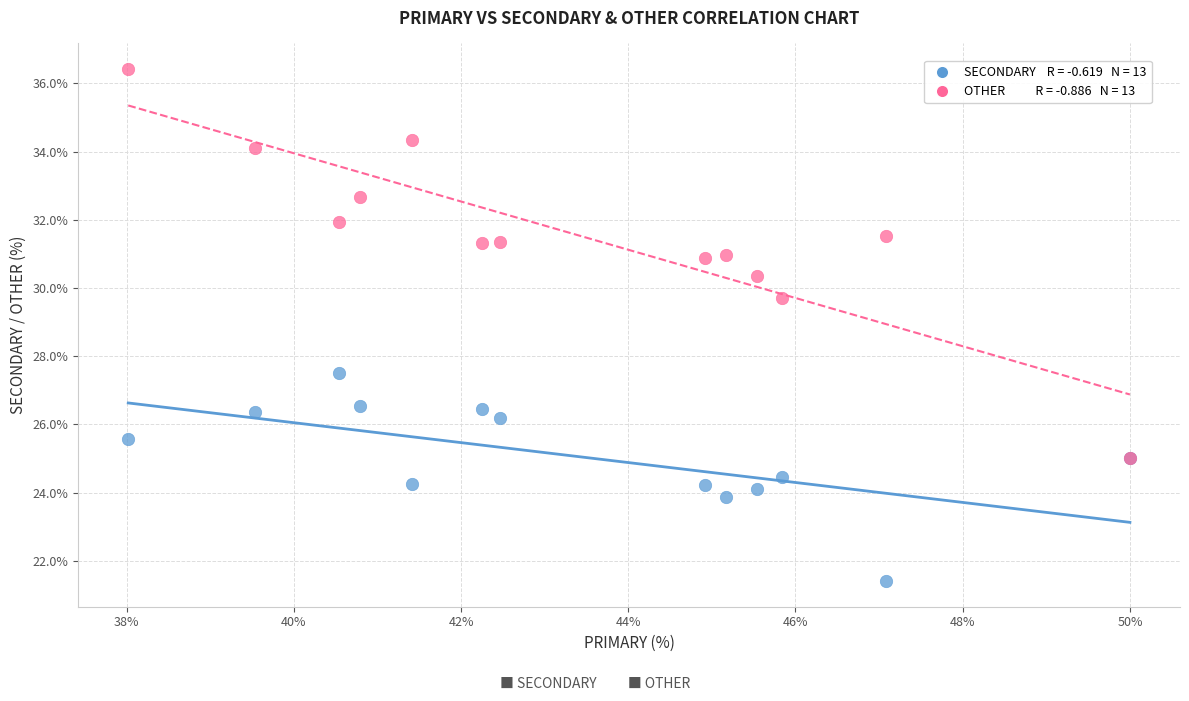

Across all series, what Y value is closest to 28?

27.5